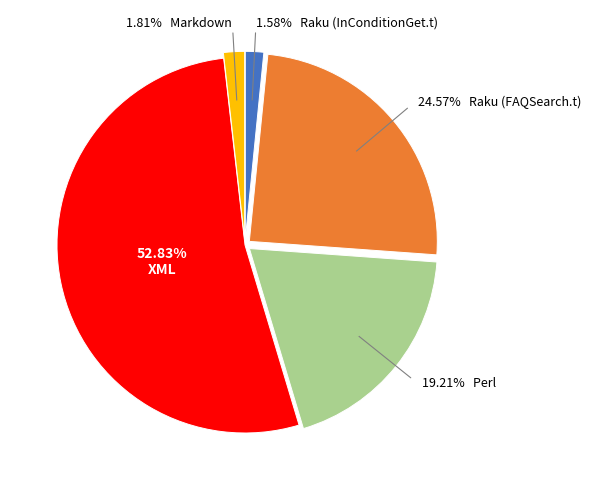

Is there any slice that represents more than half of the pie?

Yes